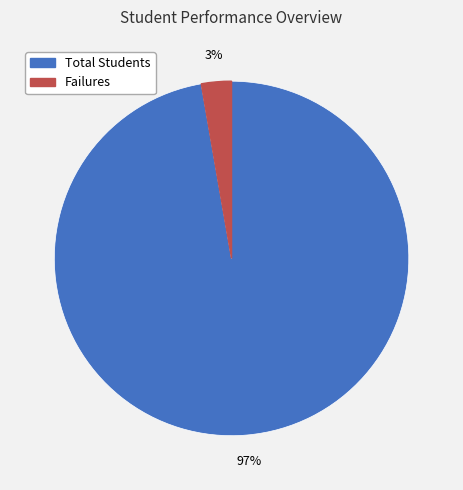

To the nearest percent, what is the average slice percentage?

50%